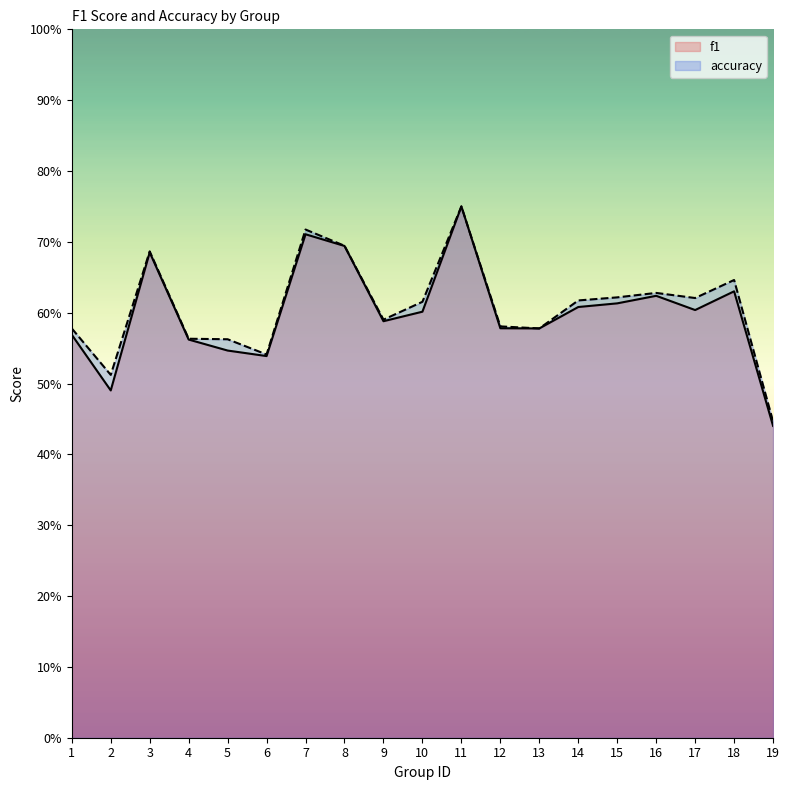

Which series has the largest total across all categories?

accuracy